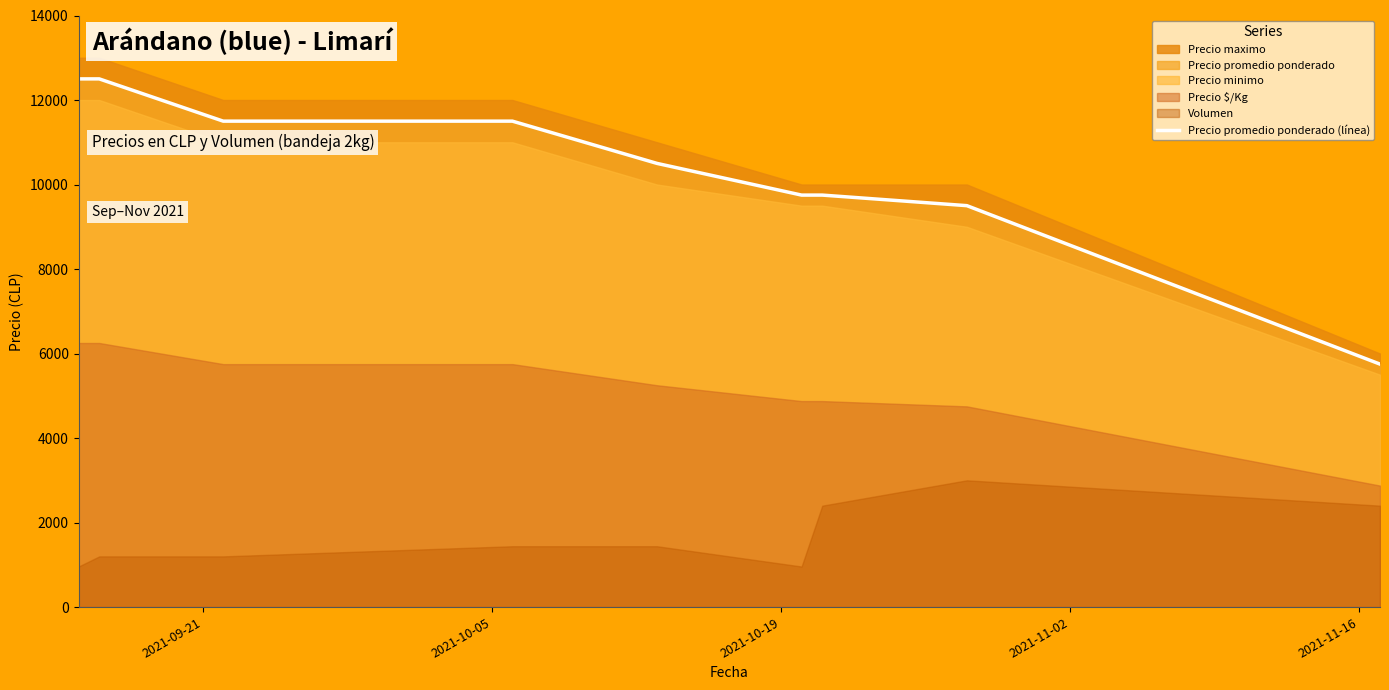

What is the minimum value for Precio promedio ponderado (línea)?

5750